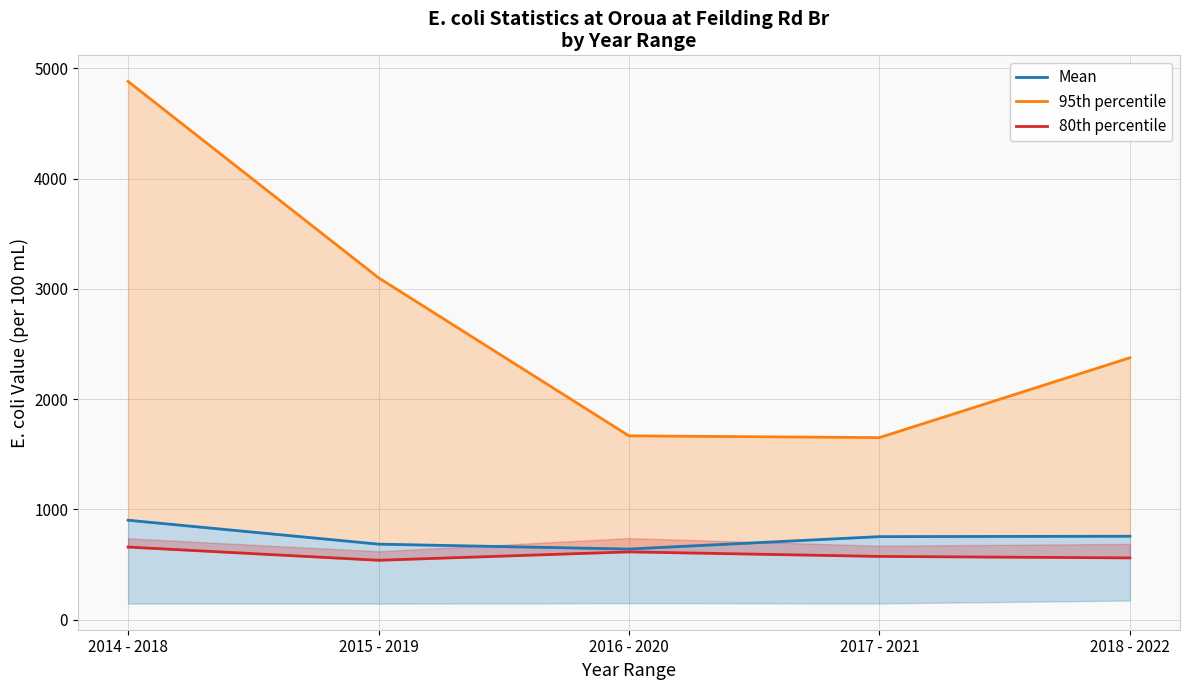

What is the maximum value shown in the chart?

4880.0